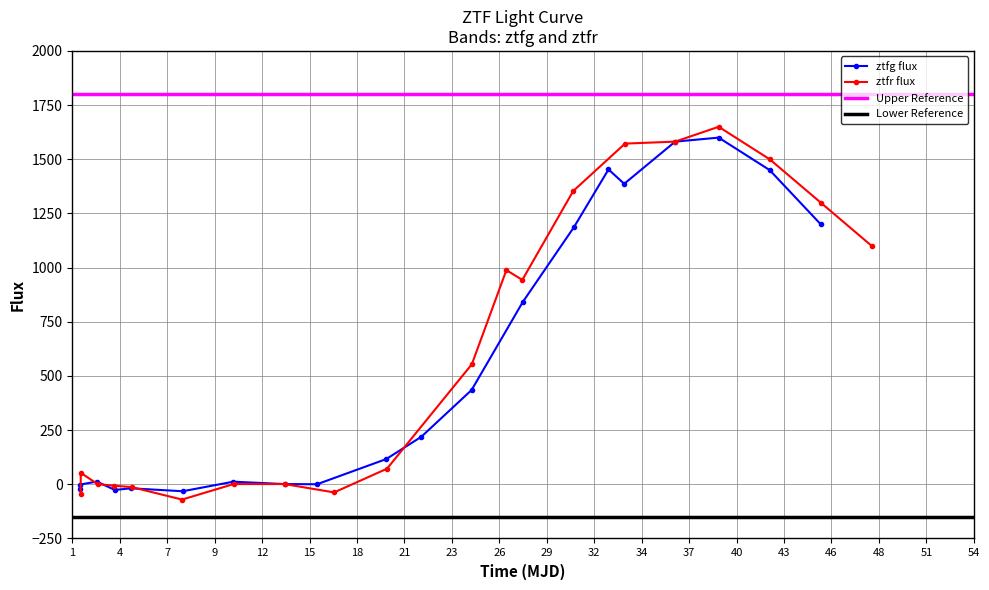

How many intersections are there between ztfg_flux and ztfr_flux?

8